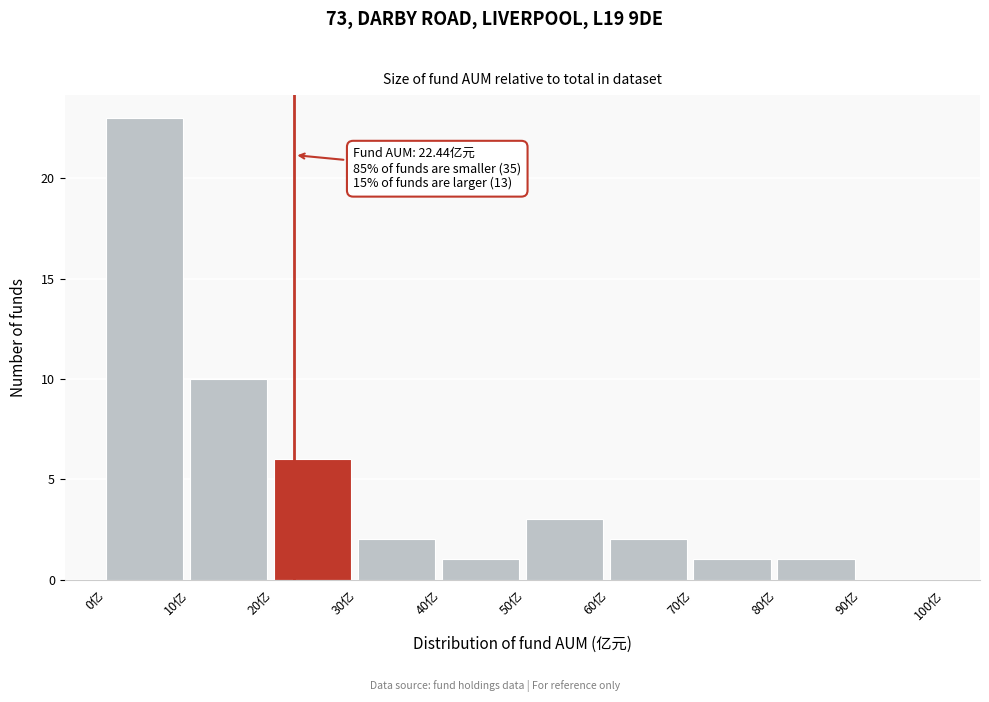

Which range on the x-axis has the tallest bar?

0 to 10